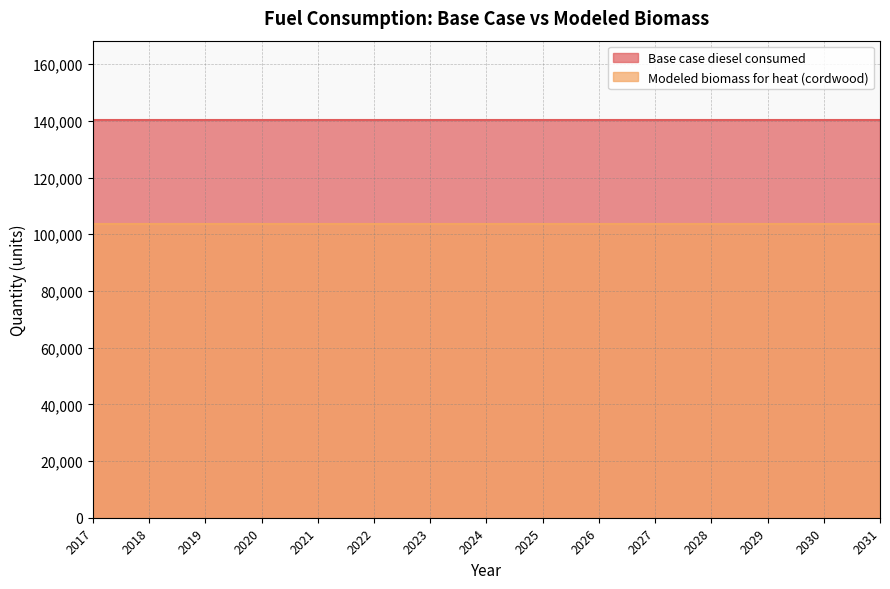

Between 2020 and 2018, which is larger?

2020